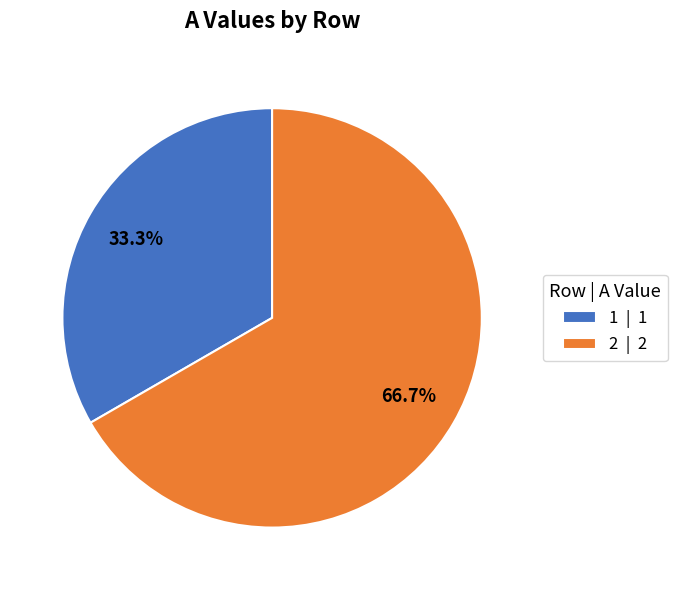

Count the number of slices in the pie.

2